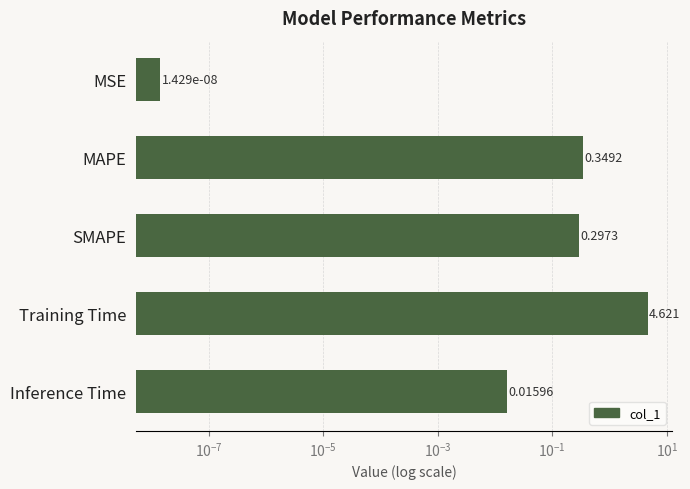

The chart shows a value of 0.6 at MAPE. True or false?

False